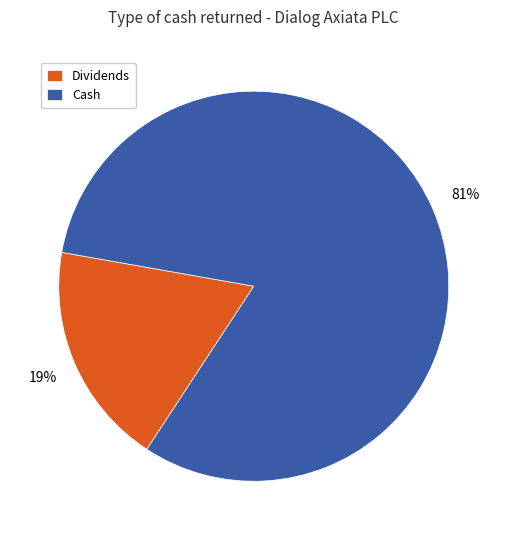

Is there a majority slice in this chart?

Yes